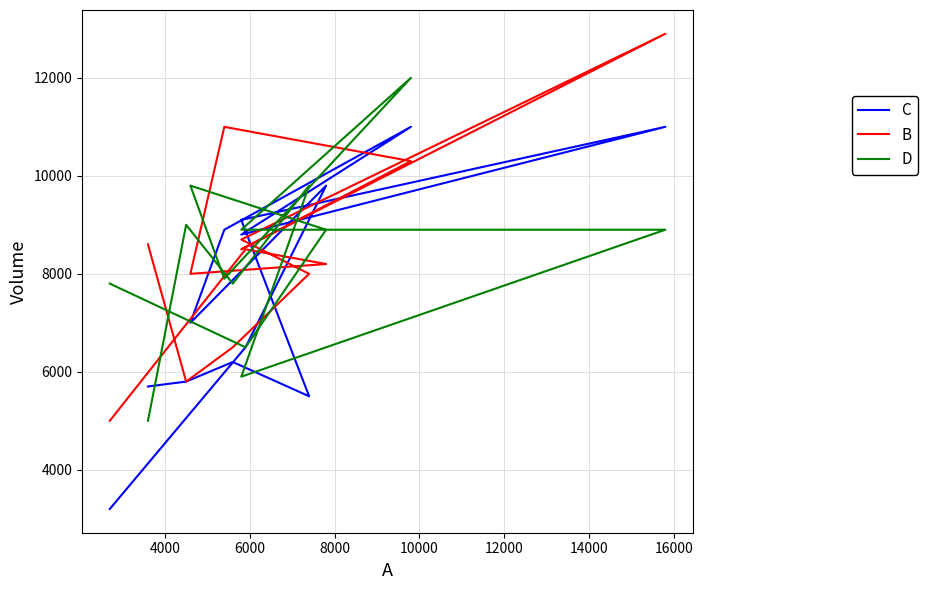

After their last crossing, which series has the higher values: B or C?

B